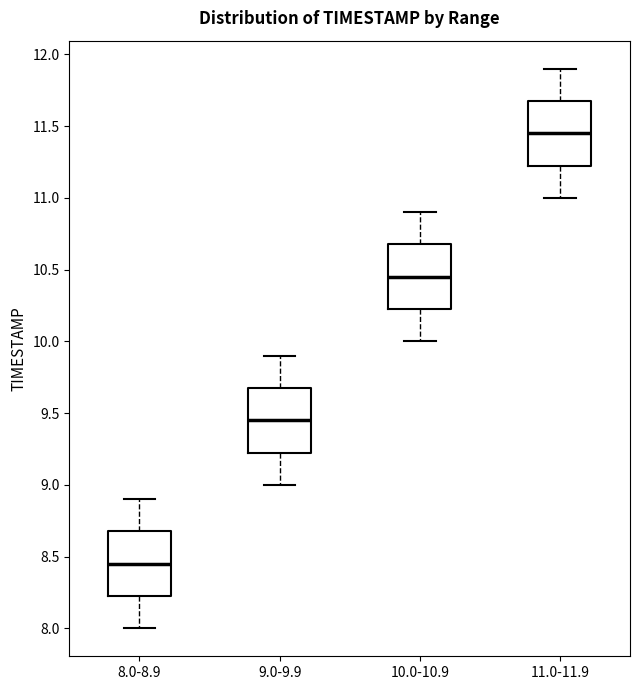

Reading left to right, transcribe this box plot: for each box, give where its median line is, the range the box spans, and where its two whiskers end, as read against the y-axis. The values are not printed on the chart, so give them approximately, as read against the axis.

8.0-8.9: median 8.45, box 8.25 to 8.70, whiskers 8.00 to 8.90
9.0-9.9: median 9.45, box 9.25 to 9.70, whiskers 9.00 to 9.90
10.0-10.9: median 10.45, box 10.25 to 10.70, whiskers 10.00 to 10.90
11.0-11.9: median 11.45, box 11.25 to 11.70, whiskers 11.00 to 11.90